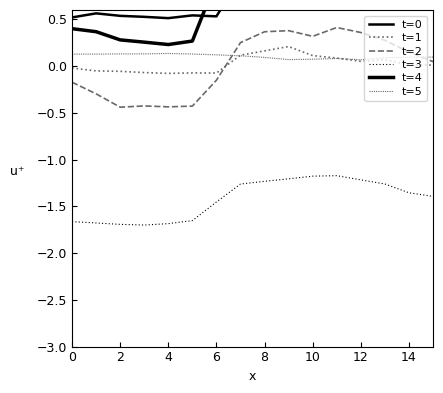

How many lines are shown in the chart?

6